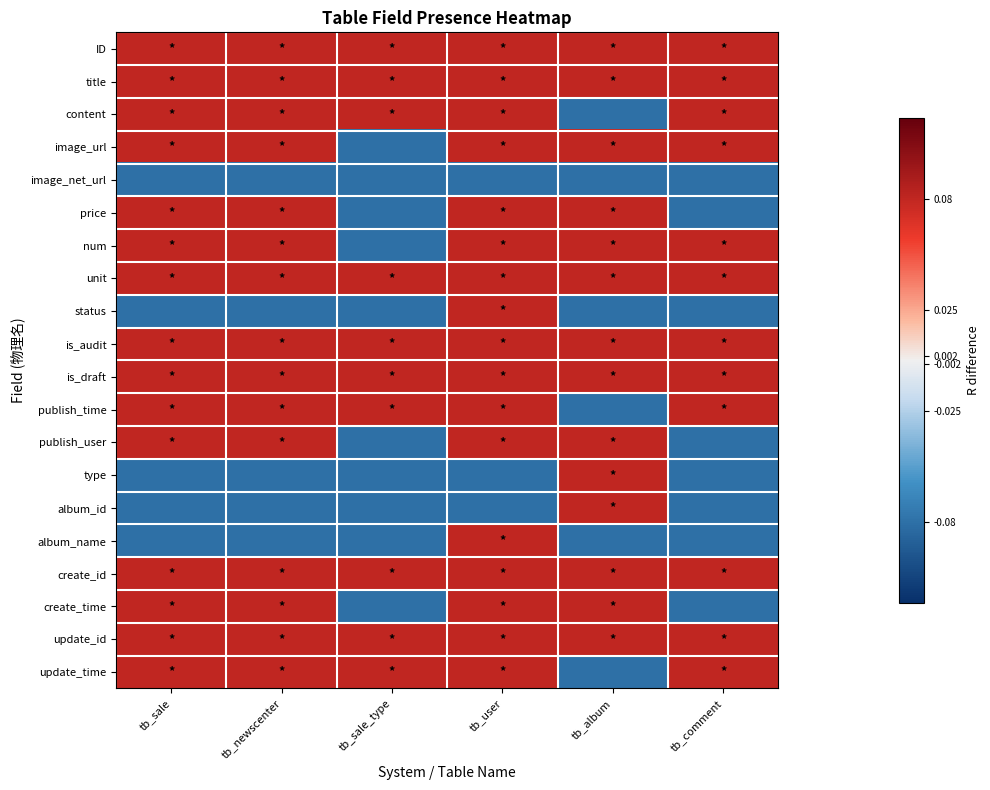

Reading right to left, list all the values displayed in this chart.

ID: tb_comment=0.1	tb_album=0.1	tb_user=0.1	tb_sale_type=0.1	tb_newscenter=0.1	tb_sale=0.1
title: tb_comment=0.1	tb_album=0.1	tb_user=0.1	tb_sale_type=0.1	tb_newscenter=0.1	tb_sale=0.1
content: tb_comment=0.1	tb_album=-0.1	tb_user=0.1	tb_sale_type=0.1	tb_newscenter=0.1	tb_sale=0.1
image_url: tb_comment=0.1	tb_album=0.1	tb_user=0.1	tb_sale_type=-0.1	tb_newscenter=0.1	tb_sale=0.1
image_net_url: tb_comment=-0.1	tb_album=-0.1	tb_user=-0.1	tb_sale_type=-0.1	tb_newscenter=-0.1	tb_sale=-0.1
price: tb_comment=-0.1	tb_album=0.1	tb_user=0.1	tb_sale_type=-0.1	tb_newscenter=0.1	tb_sale=0.1
num: tb_comment=0.1	tb_album=0.1	tb_user=0.1	tb_sale_type=-0.1	tb_newscenter=0.1	tb_sale=0.1
unit: tb_comment=0.1	tb_album=0.1	tb_user=0.1	tb_sale_type=0.1	tb_newscenter=0.1	tb_sale=0.1
status: tb_comment=-0.1	tb_album=-0.1	tb_user=0.1	tb_sale_type=-0.1	tb_newscenter=-0.1	tb_sale=-0.1
is_audit: tb_comment=0.1	tb_album=0.1	tb_user=0.1	tb_sale_type=0.1	tb_newscenter=0.1	tb_sale=0.1
is_draft: tb_comment=0.1	tb_album=0.1	tb_user=0.1	tb_sale_type=0.1	tb_newscenter=0.1	tb_sale=0.1
publish_time: tb_comment=0.1	tb_album=-0.1	tb_user=0.1	tb_sale_type=0.1	tb_newscenter=0.1	tb_sale=0.1
publish_user: tb_comment=-0.1	tb_album=0.1	tb_user=0.1	tb_sale_type=-0.1	tb_newscenter=0.1	tb_sale=0.1
type: tb_comment=-0.1	tb_album=0.1	tb_user=-0.1	tb_sale_type=-0.1	tb_newscenter=-0.1	tb_sale=-0.1
album_id: tb_comment=-0.1	tb_album=0.1	tb_user=-0.1	tb_sale_type=-0.1	tb_newscenter=-0.1	tb_sale=-0.1
album_name: tb_comment=-0.1	tb_album=-0.1	tb_user=0.1	tb_sale_type=-0.1	tb_newscenter=-0.1	tb_sale=-0.1
create_id: tb_comment=0.1	tb_album=0.1	tb_user=0.1	tb_sale_type=0.1	tb_newscenter=0.1	tb_sale=0.1
create_time: tb_comment=-0.1	tb_album=0.1	tb_user=0.1	tb_sale_type=-0.1	tb_newscenter=0.1	tb_sale=0.1
update_id: tb_comment=0.1	tb_album=0.1	tb_user=0.1	tb_sale_type=0.1	tb_newscenter=0.1	tb_sale=0.1
update_time: tb_comment=0.1	tb_album=-0.1	tb_user=0.1	tb_sale_type=0.1	tb_newscenter=0.1	tb_sale=0.1